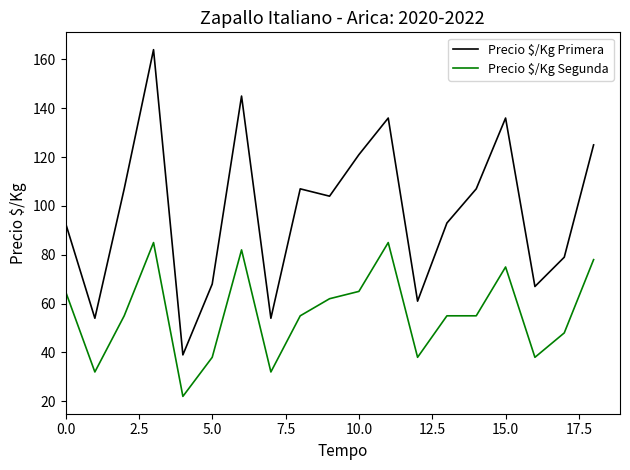

How many lines are shown in the chart?

2